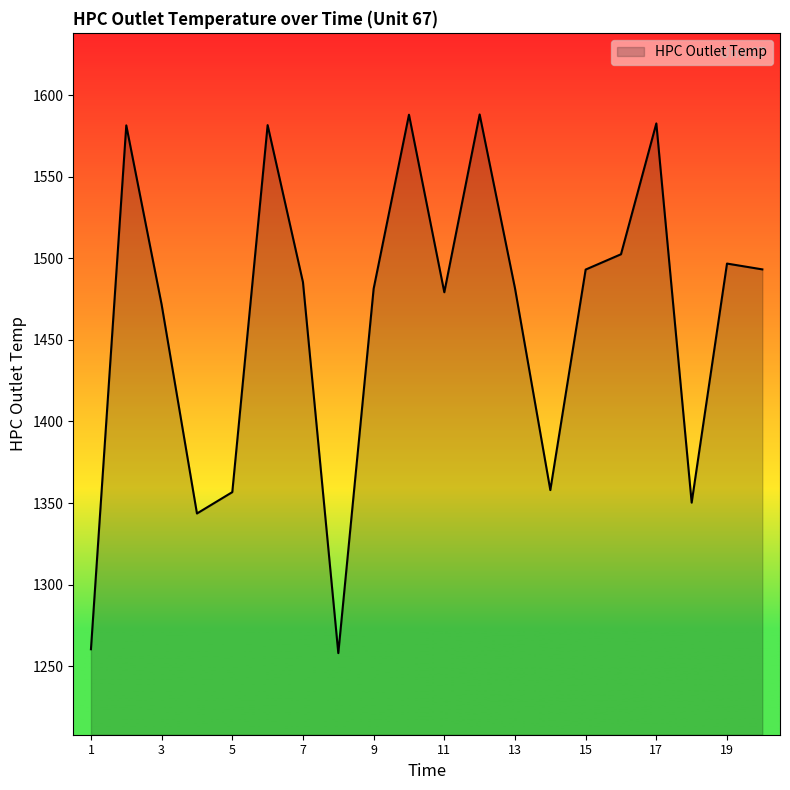

What is the difference between the maximum and minimum values?

330.1